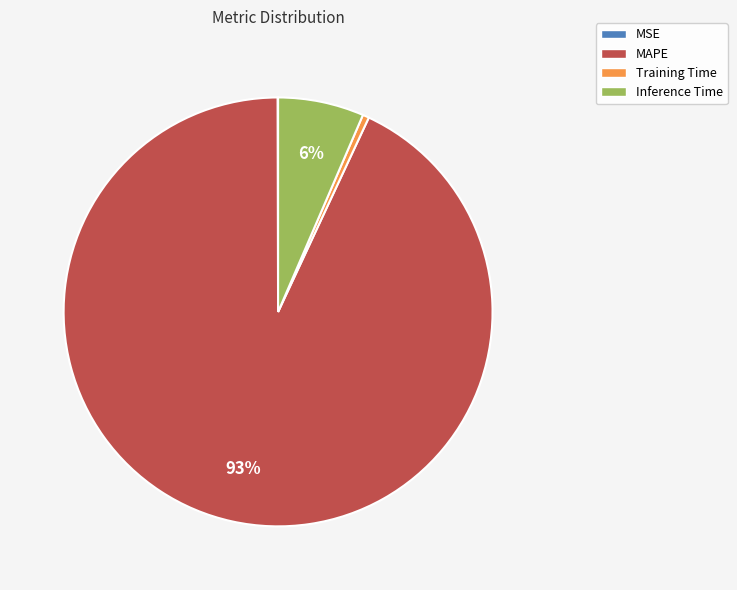

Between Training Time and Inference Time, which is larger?

Inference Time